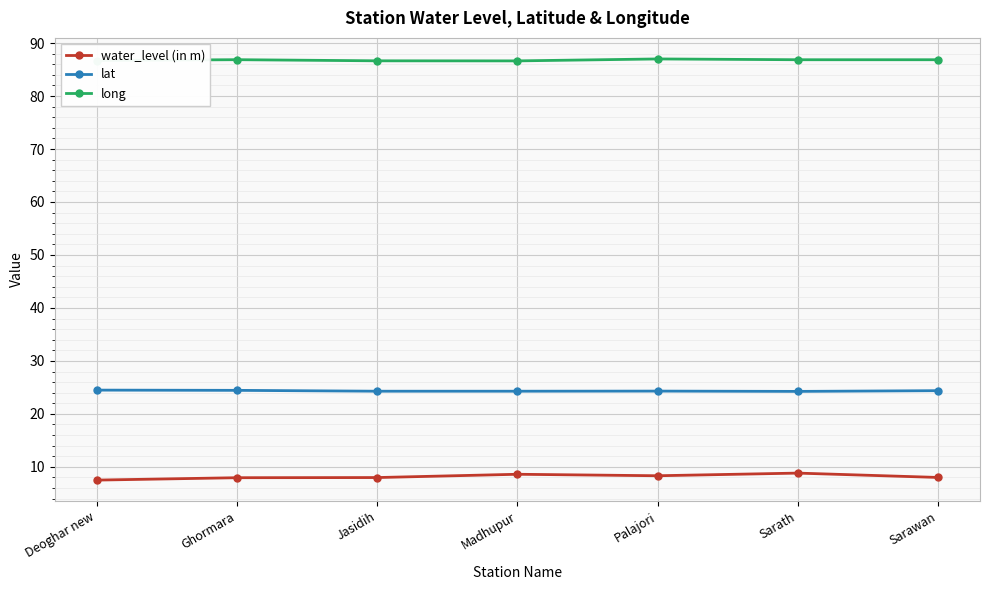

Which series has the largest range (max minus min)?

water_level (in m)